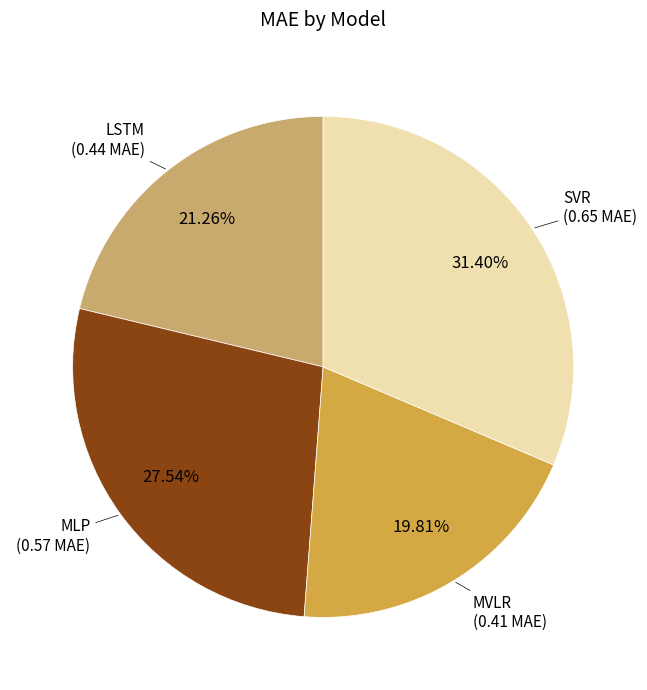

Is there any slice that represents more than half of the pie?

No